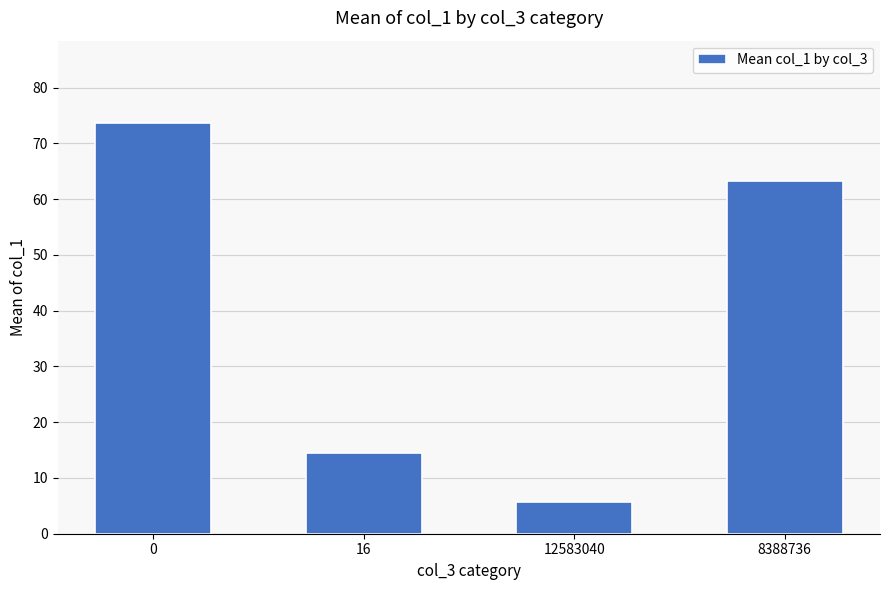

Rank the categories by value from lowest to highest.

12583040, 16, 8388736, 0